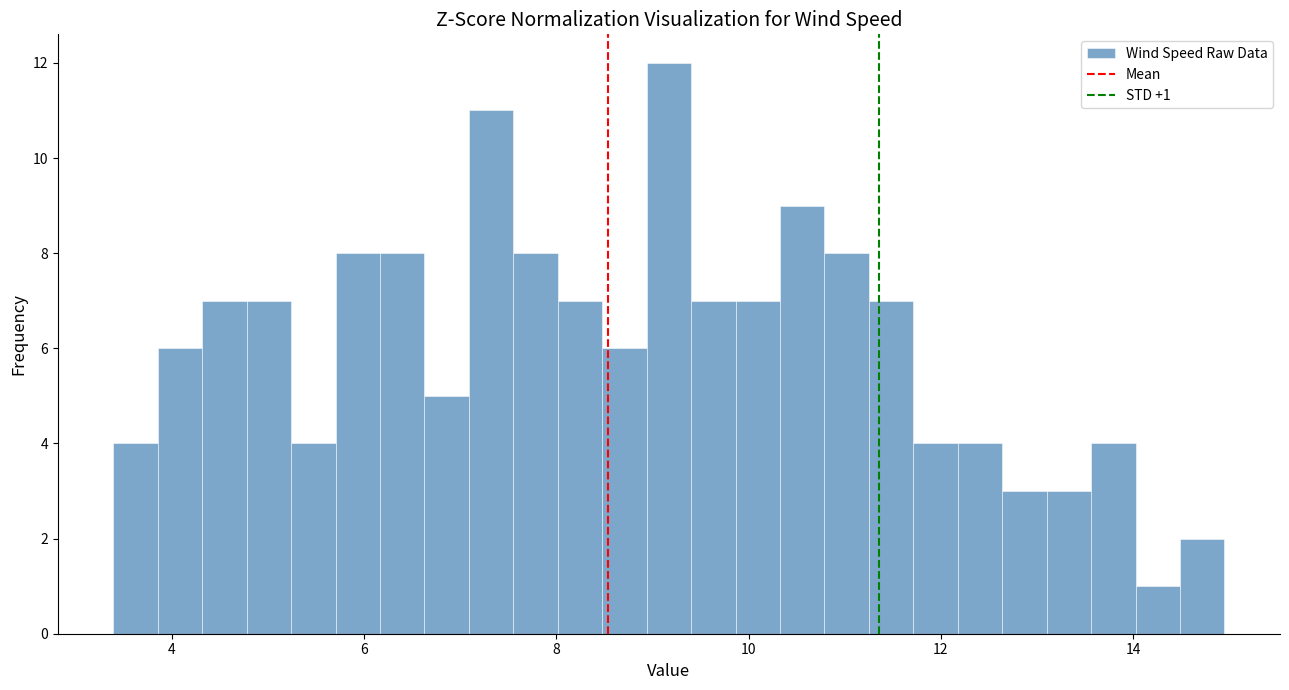

Around what value on the x-axis is the tallest bar? Give the approximate position of its centre, as read against the axis.

9.2